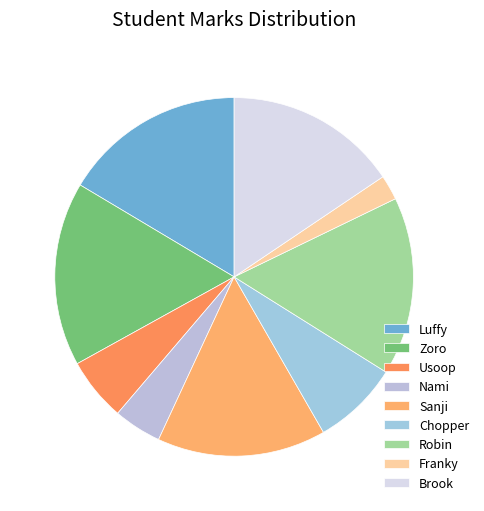

To the nearest percent, what is the average slice percentage?

11%